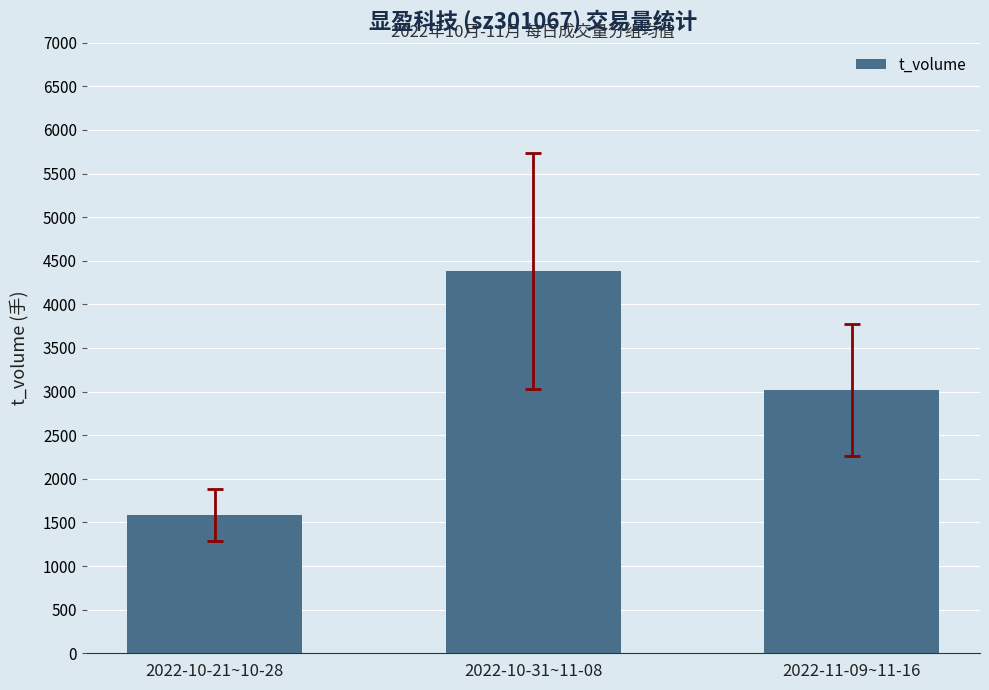

What is the approximate value at 2022-10-21~10-28?

1588.8